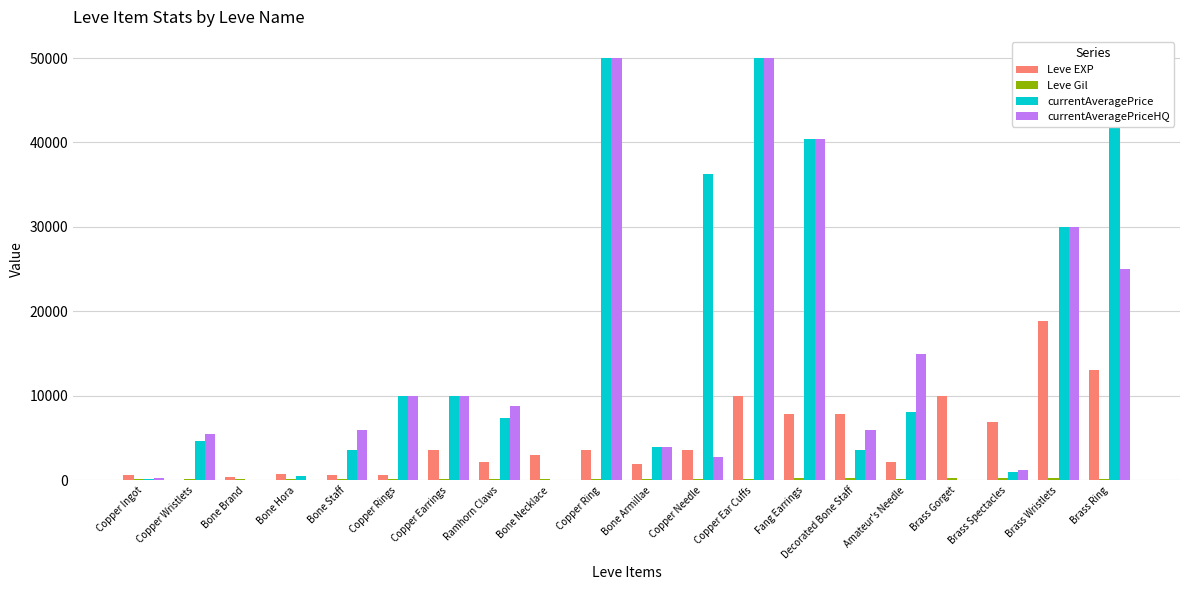

Does the chart contain any negative values?

No